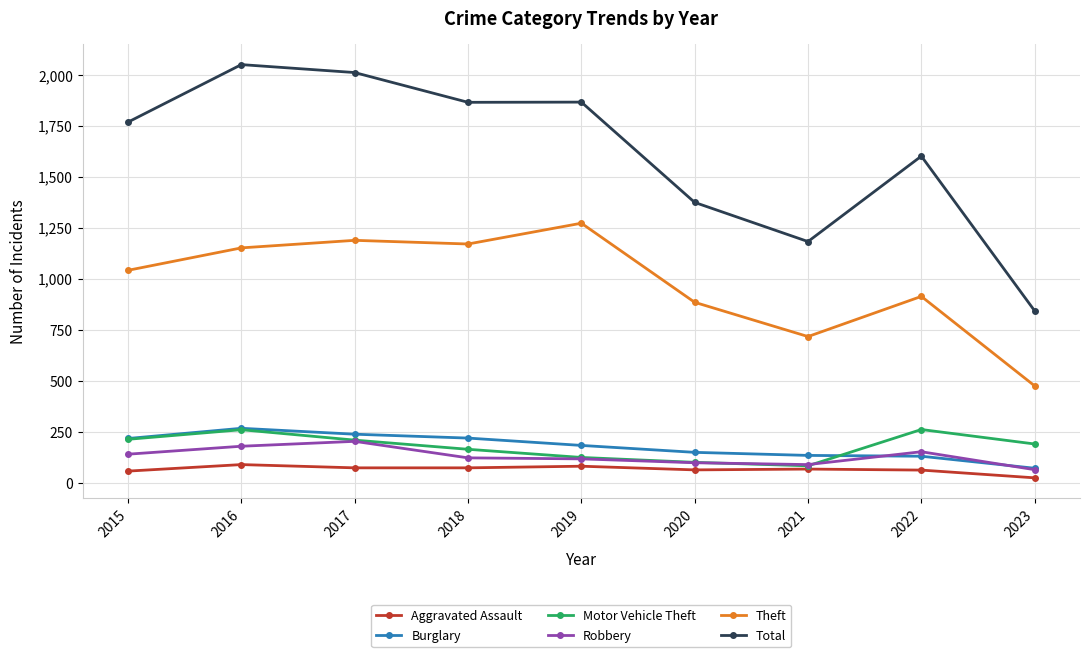

What is the difference between the highest and lowest values at 2016?

1962